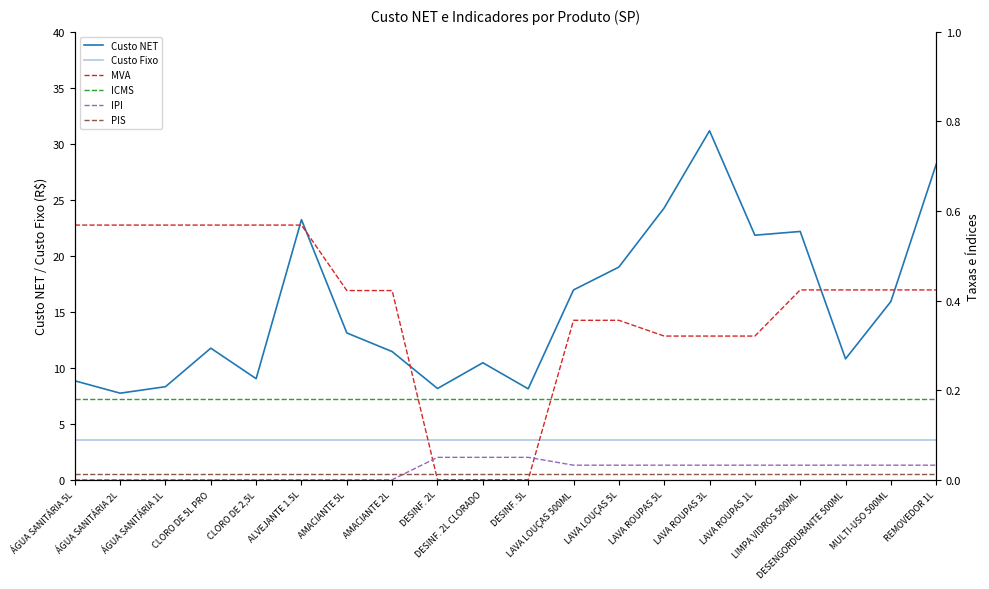

What is the label of the 12th point from the left?

LAVA LOUÇAS 500ML